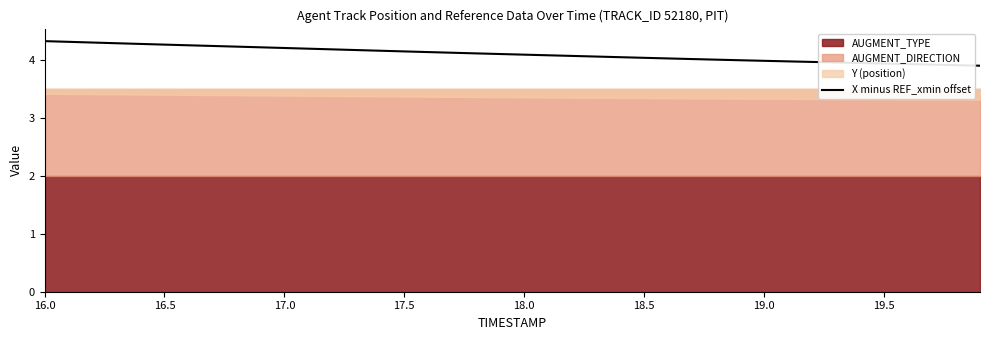

What is the lowest value of the X minus REF_xmin offset series?

3.9